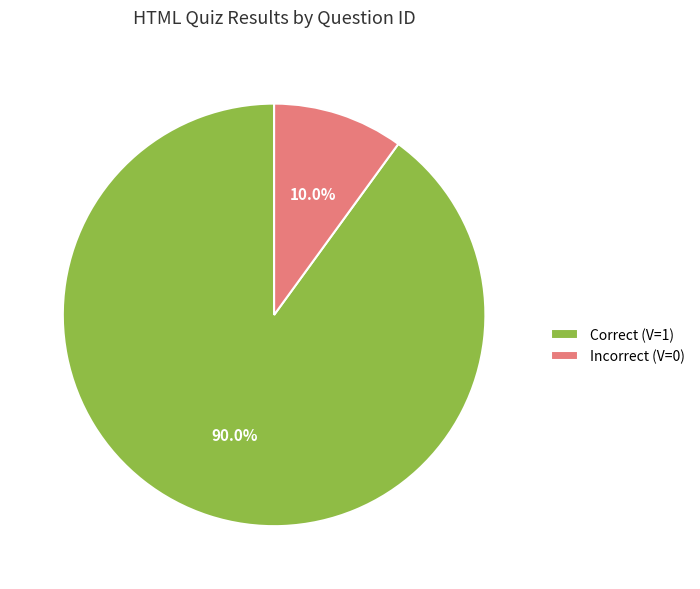

To the nearest percent, what is the difference between the largest and smallest slice percentages?

80%